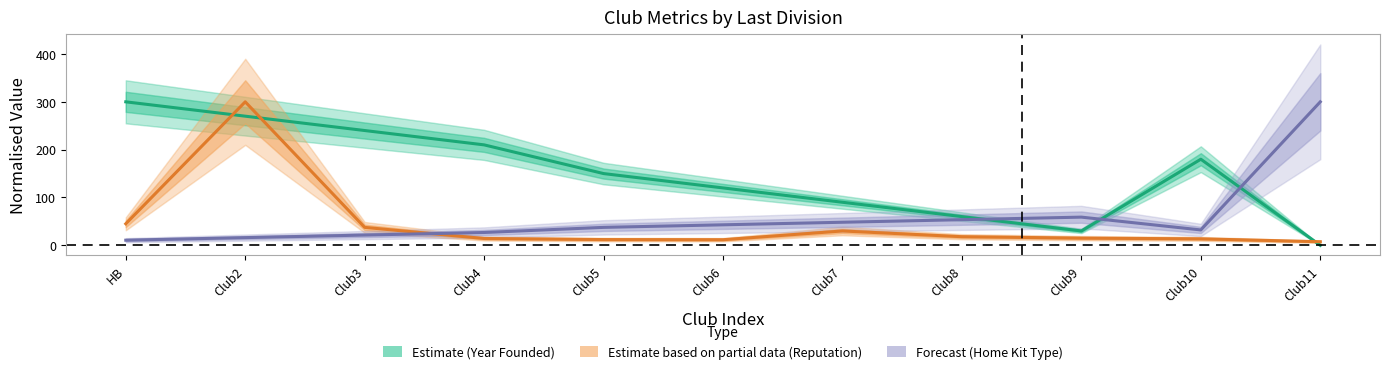

Where is the first local maximum for Forecast (Home Kit Type)?

Club9